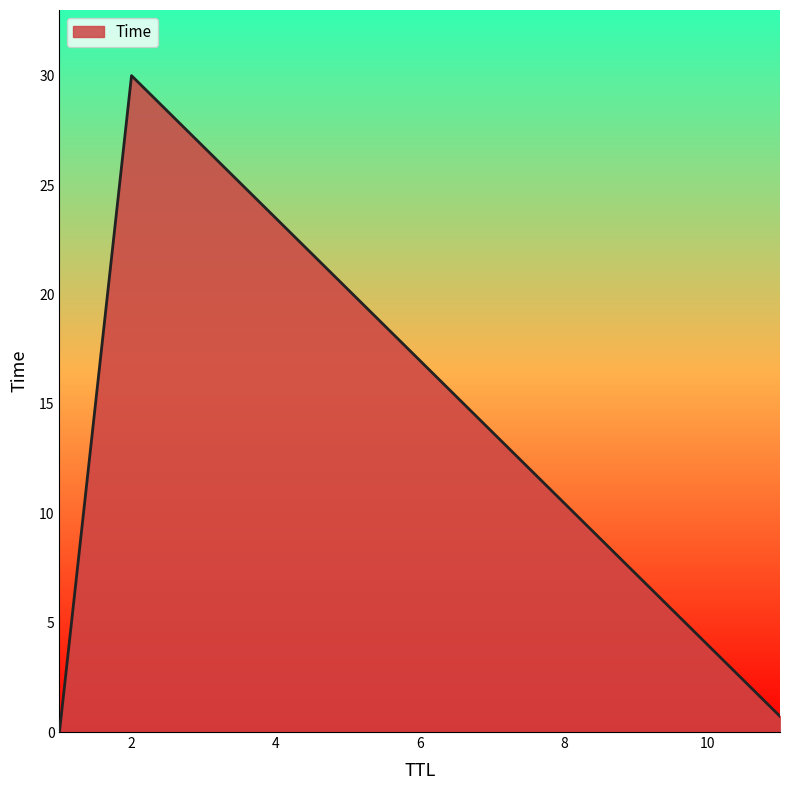

What is the difference between the maximum and minimum values?

30.0